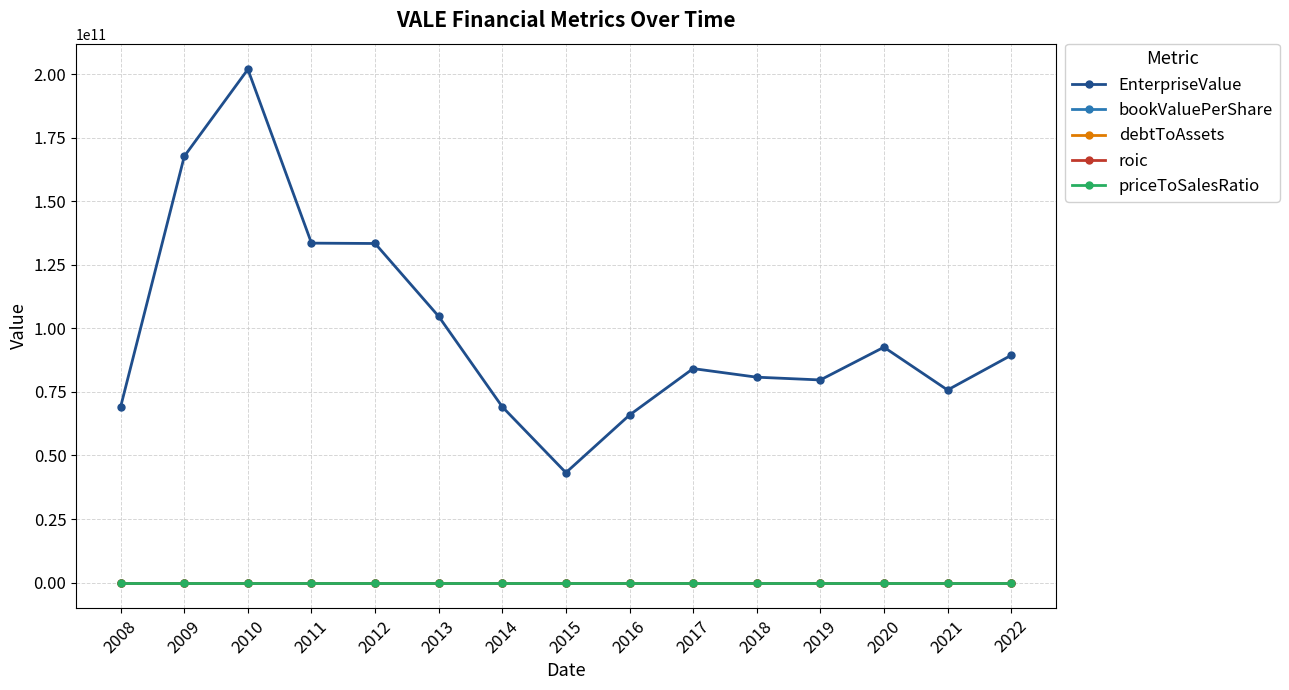

Is this an area chart (filled region under the line)?

No